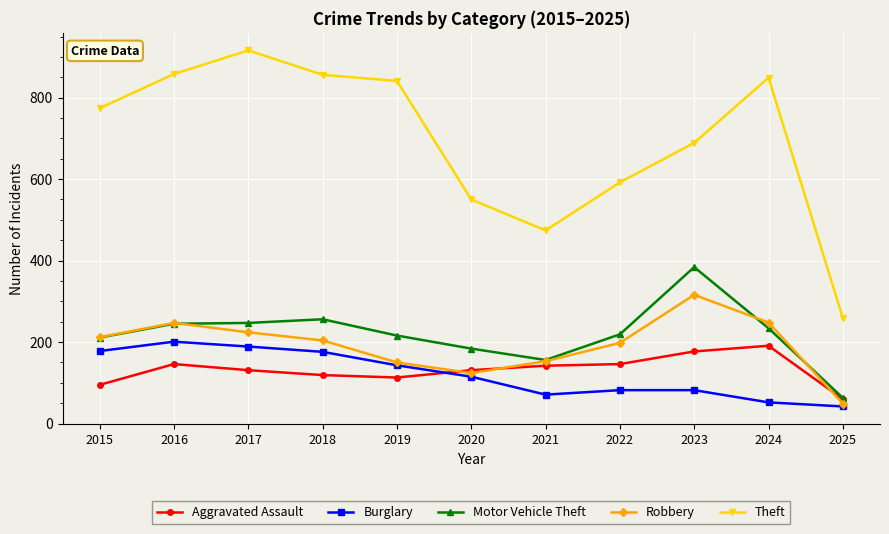

True or false: Aggravated Assault has a value of 146 at 2022.

True